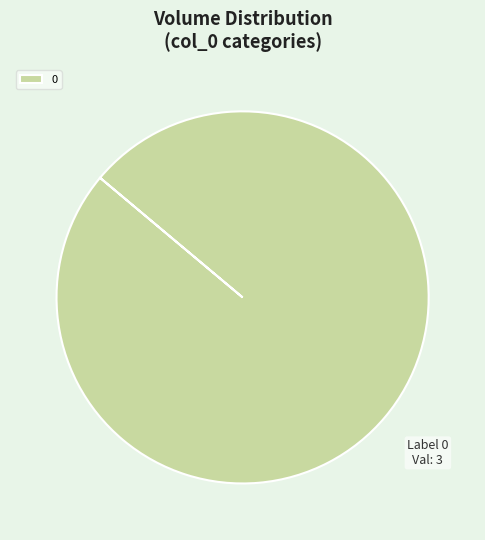

Rank the categories by value from lowest to highest.

0